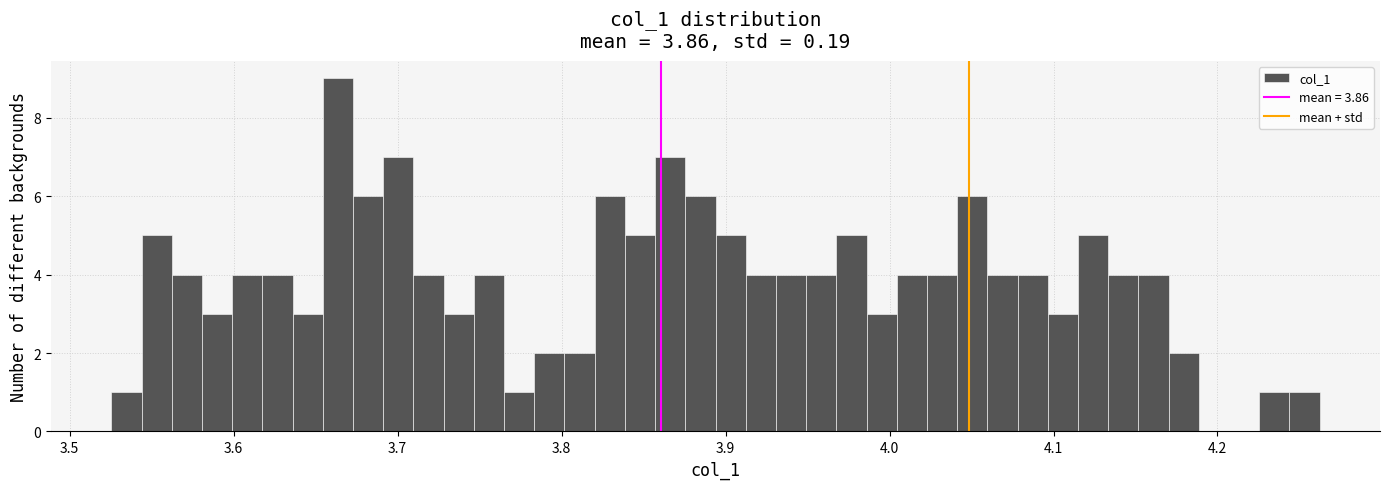

Around what value on the x-axis is the tallest bar? Give the approximate position of its centre, as read against the axis.

3.66